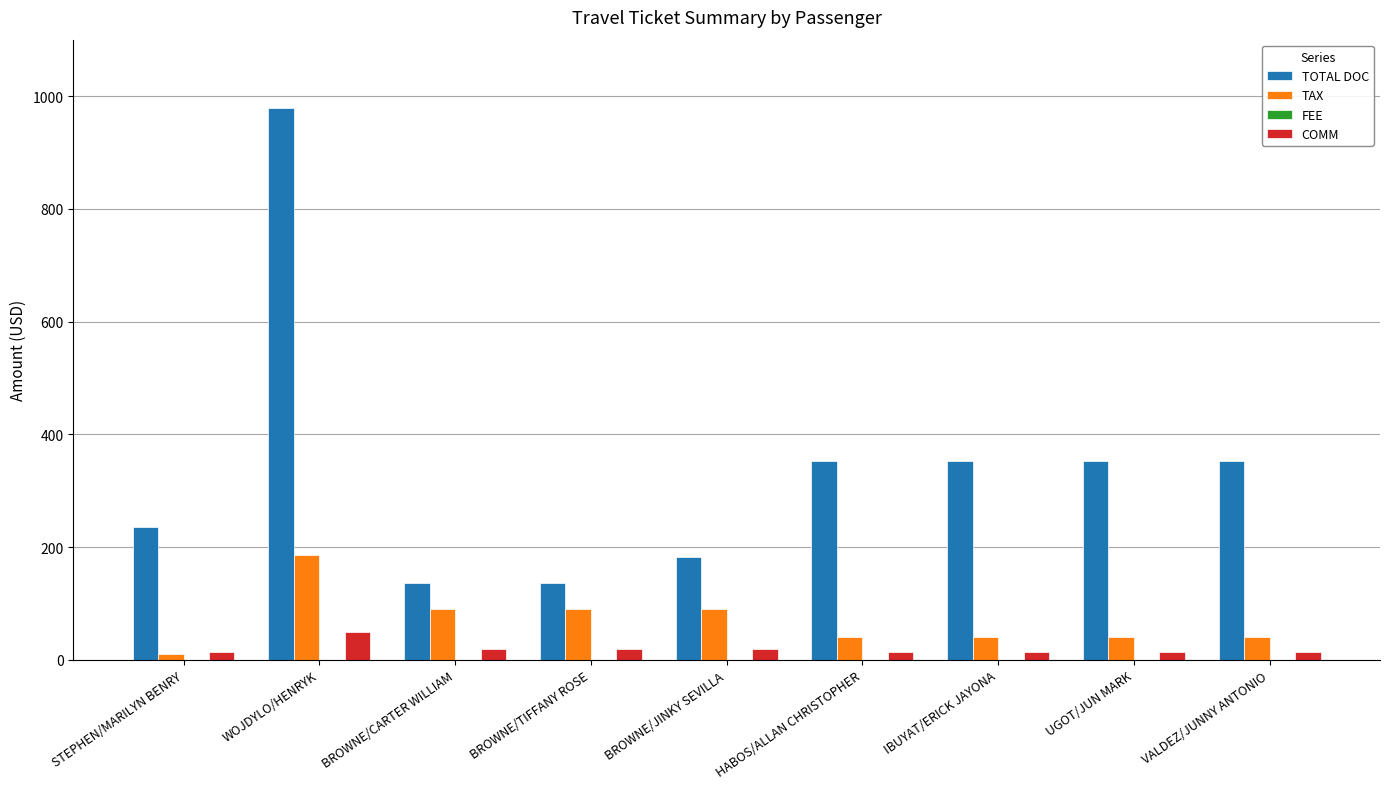

What position from the right is BROWNE/JINKY SEVILLA?

5